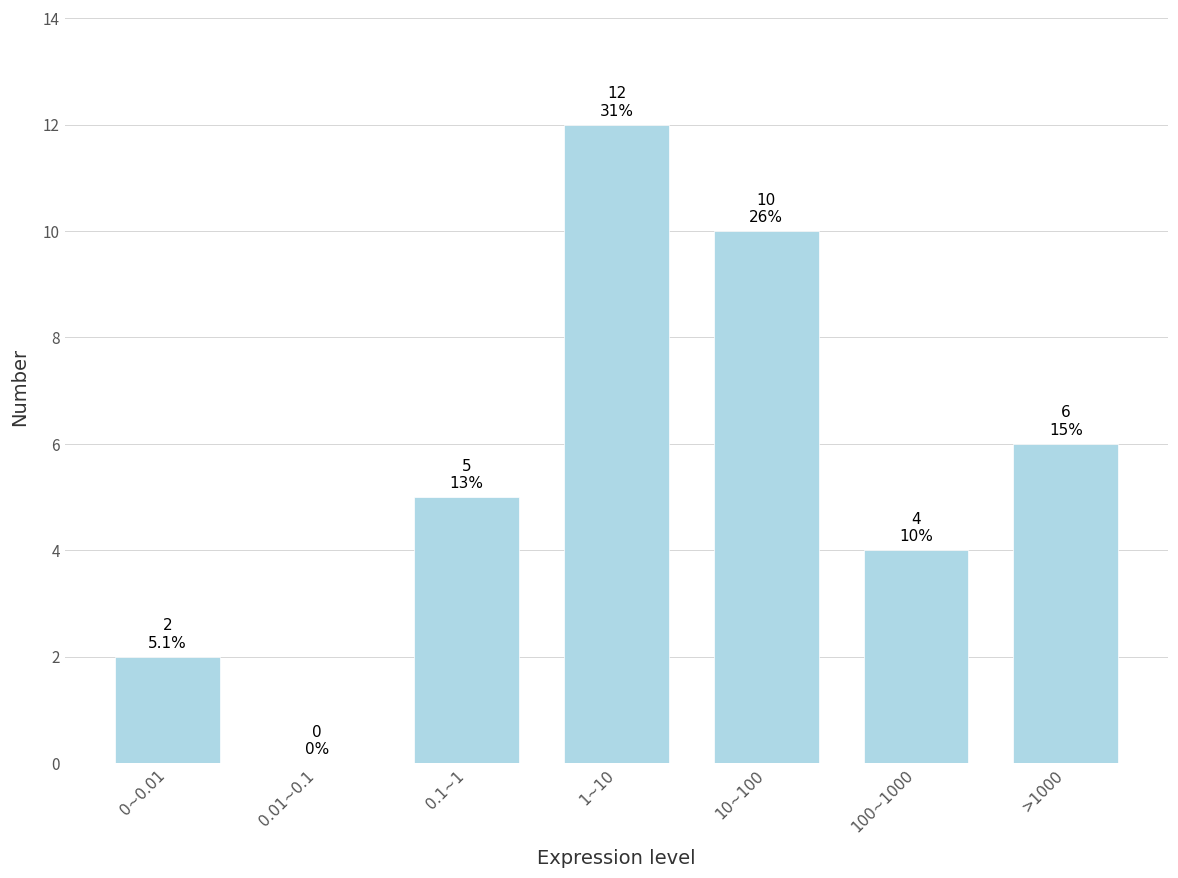

Reading left to right, extract all data points from this chart.

0~0.01=2	0.01~0.1=0	0.1~1=5	1~10=12	10~100=10	100~1000=4	>1000=6